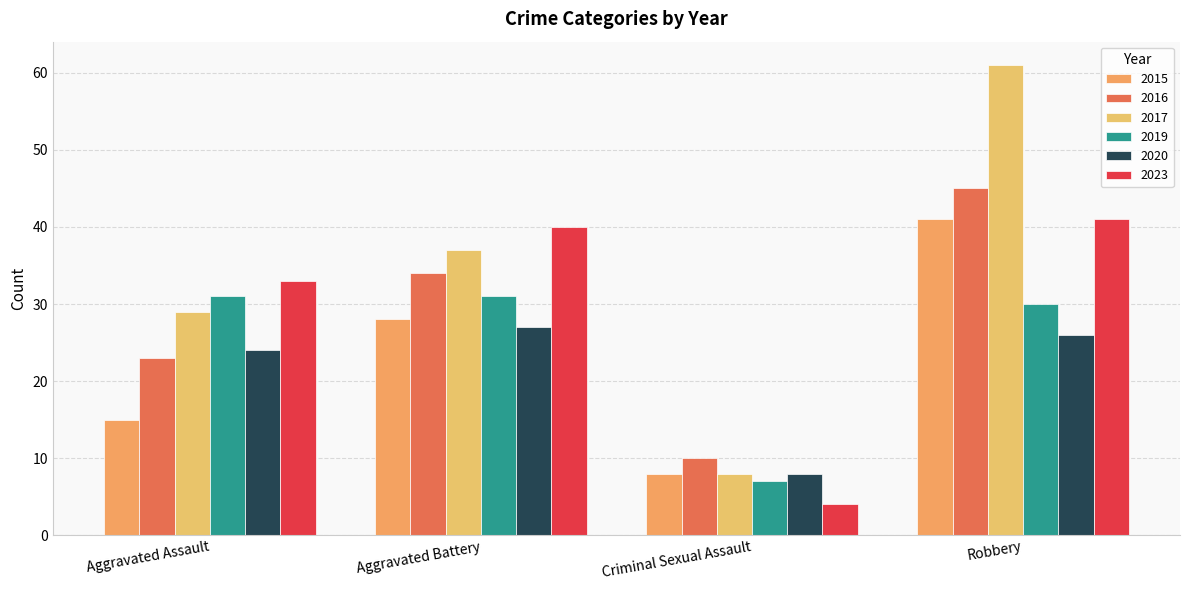

What is the sum of all 2017 values?

135